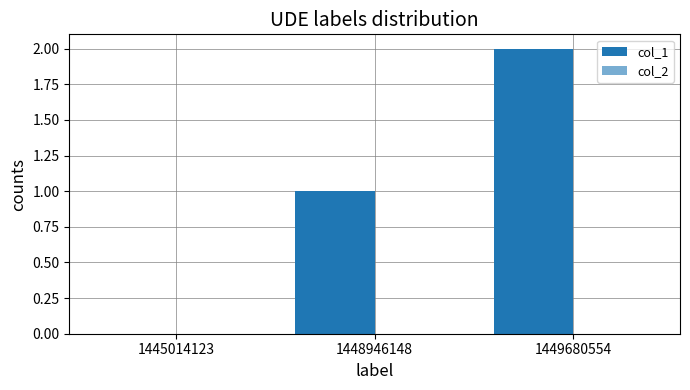

How many distinct data groups are displayed?

1